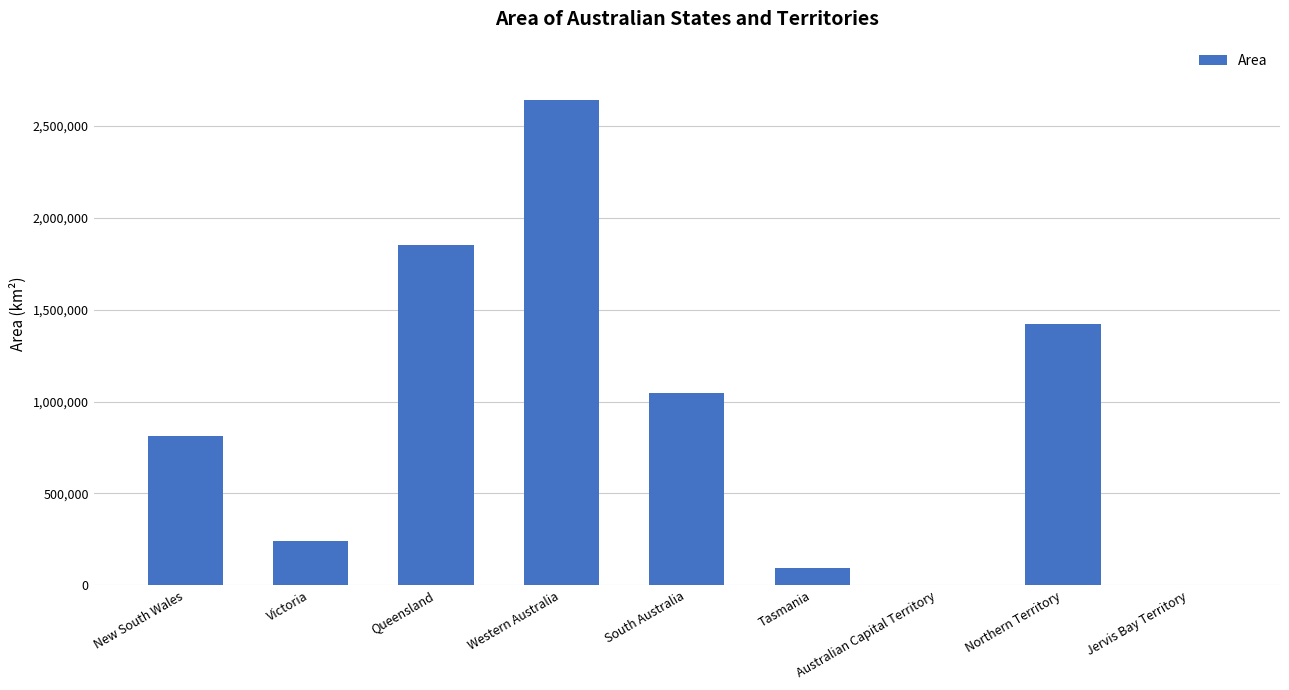

Is it true that the value at Western Australia is 2642753?

True